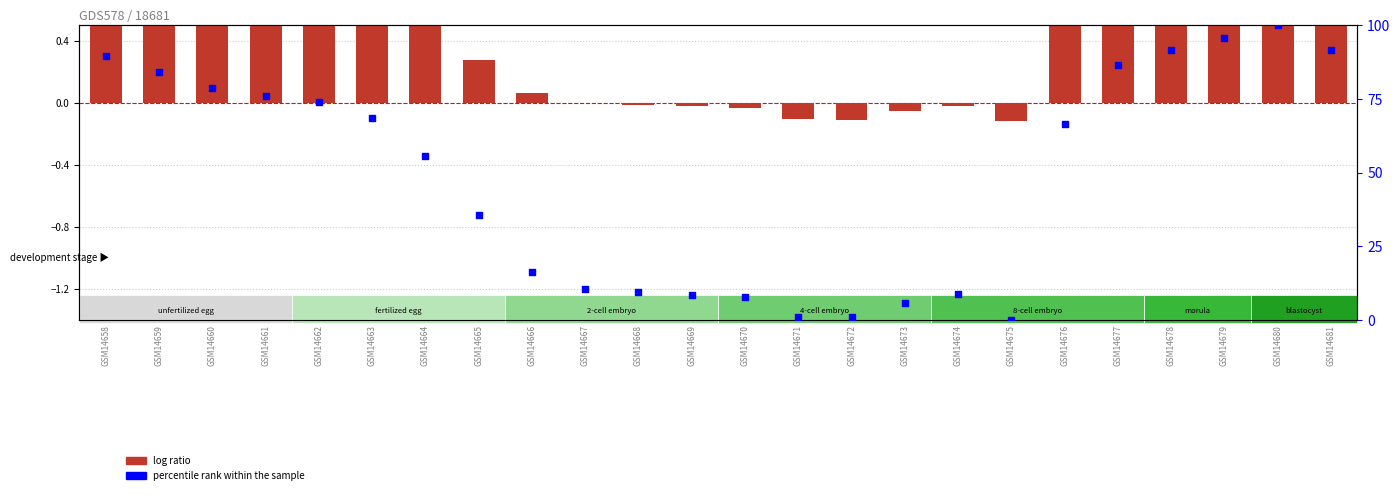

Which series contains the lowest Y value?

log ratio